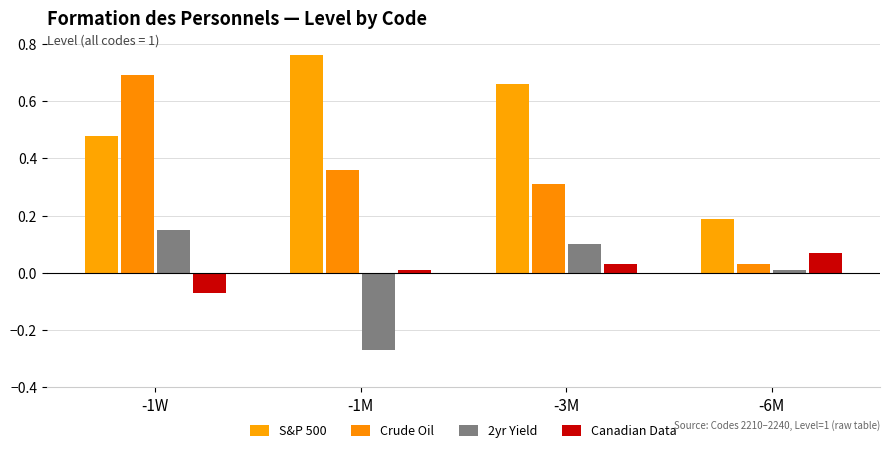

Which category has the lowest value across all series?

-1M